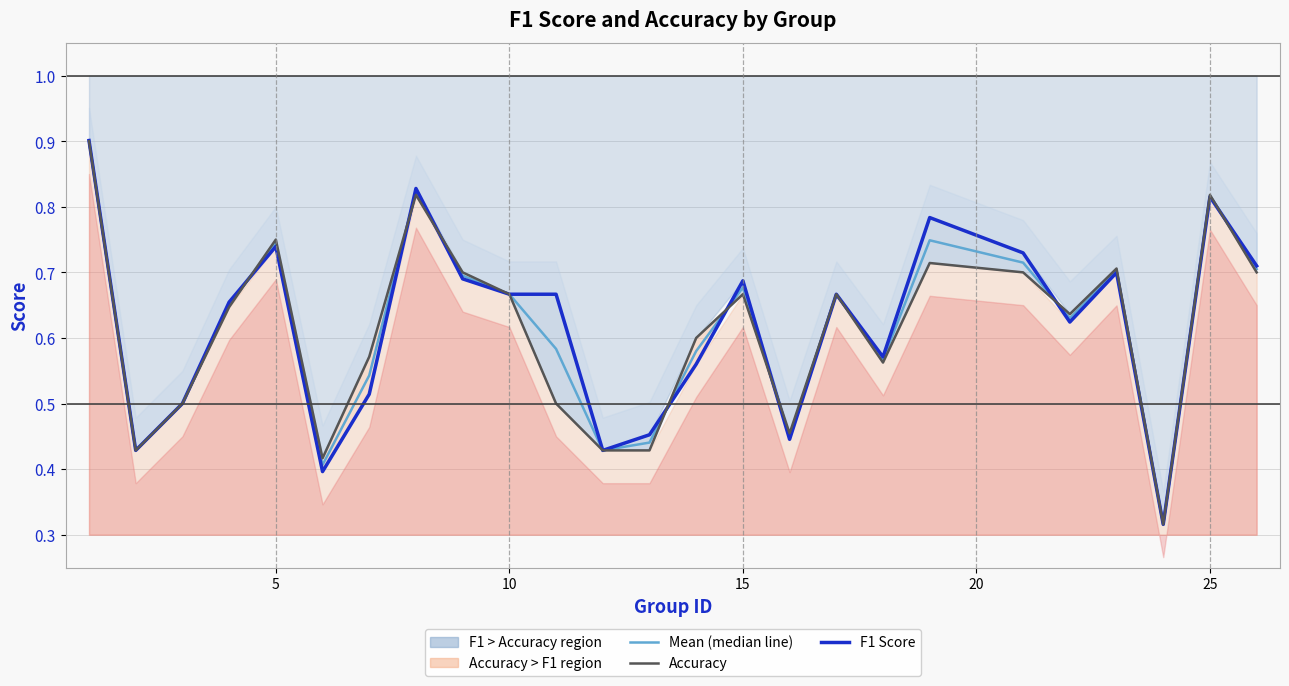

Is this an area chart (filled region under the line)?

No